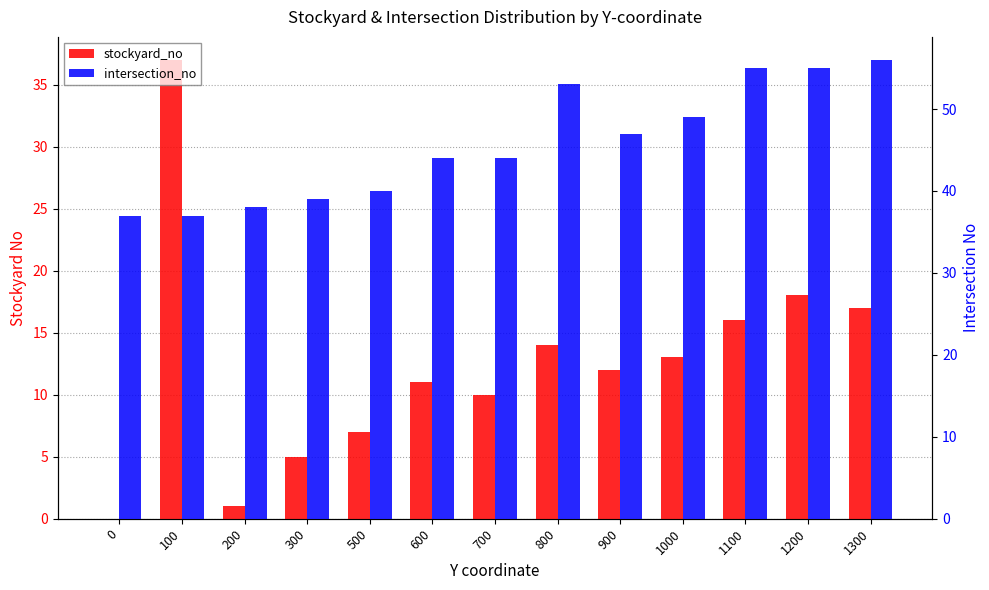

What is the value of the stockyard_no bar at the 2nd from the left?

37